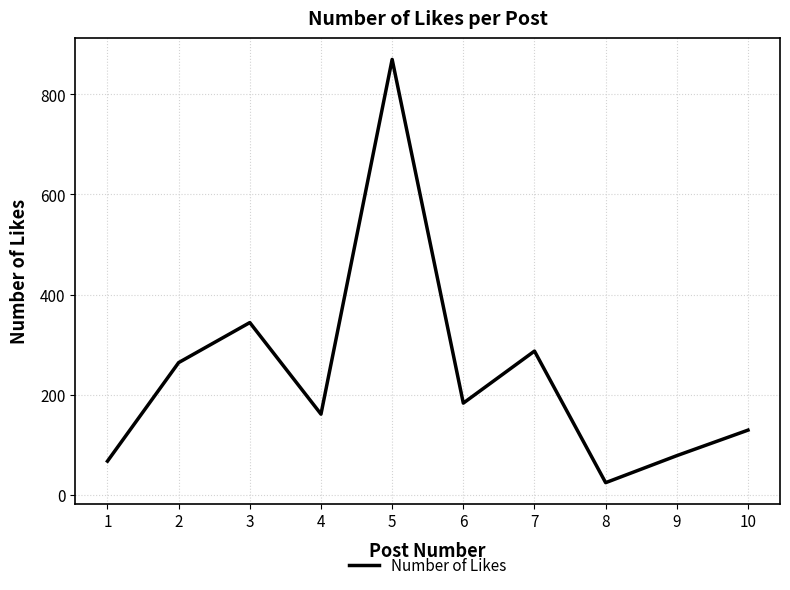

What is the difference between the maximum and minimum values?

846